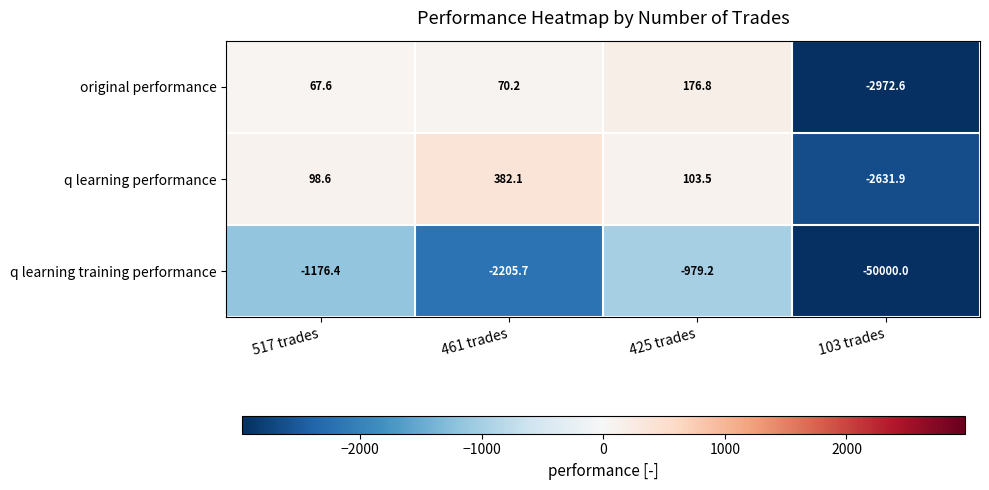

How many series are shown in this chart?

3